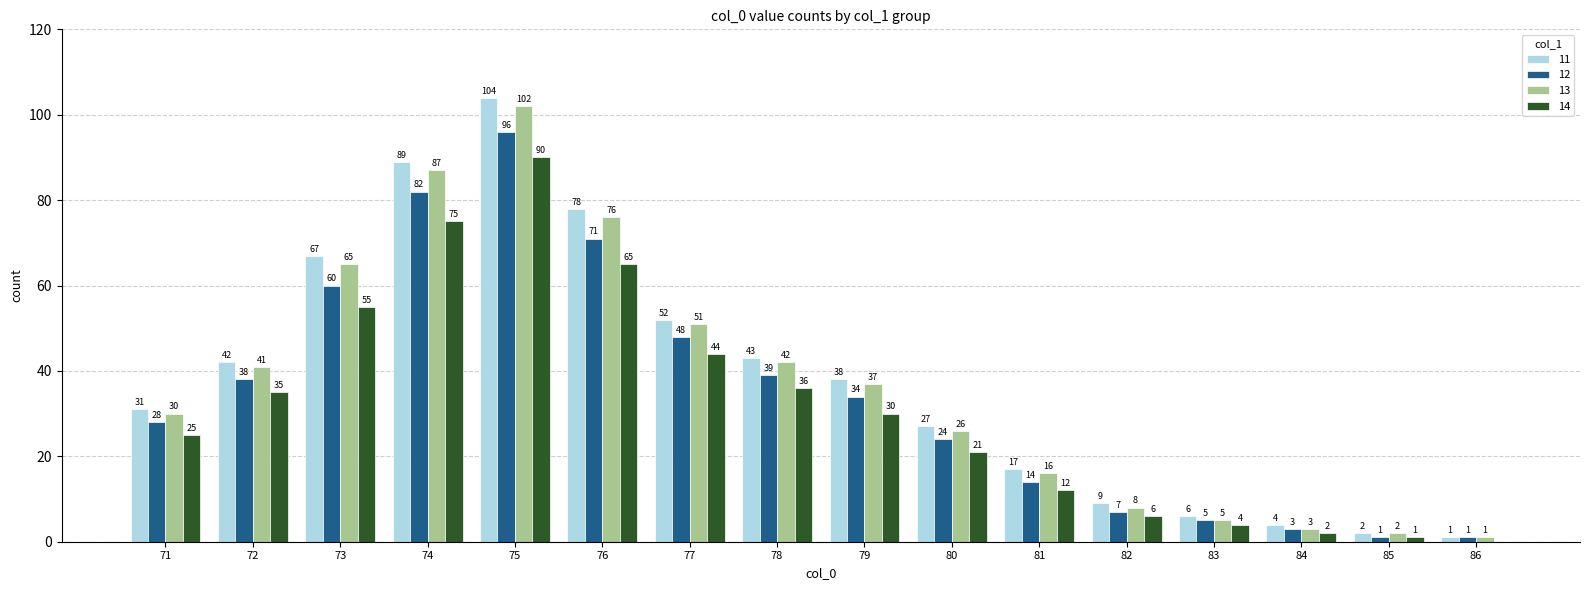

What is the sum of all 11 values?

610